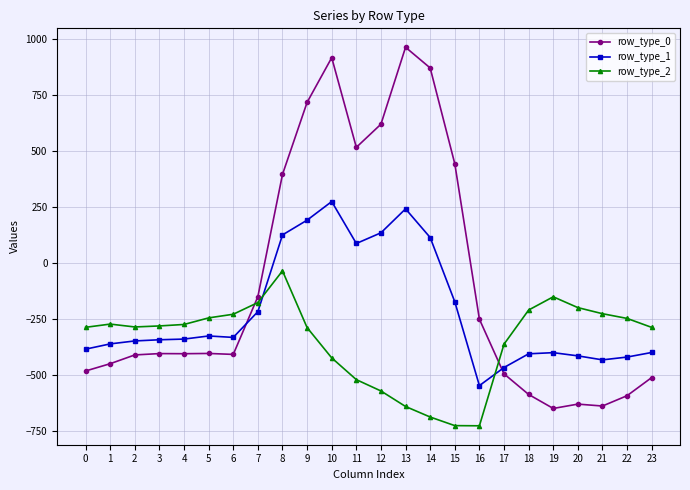

What is the minimum value shown in the chart?

-726.6